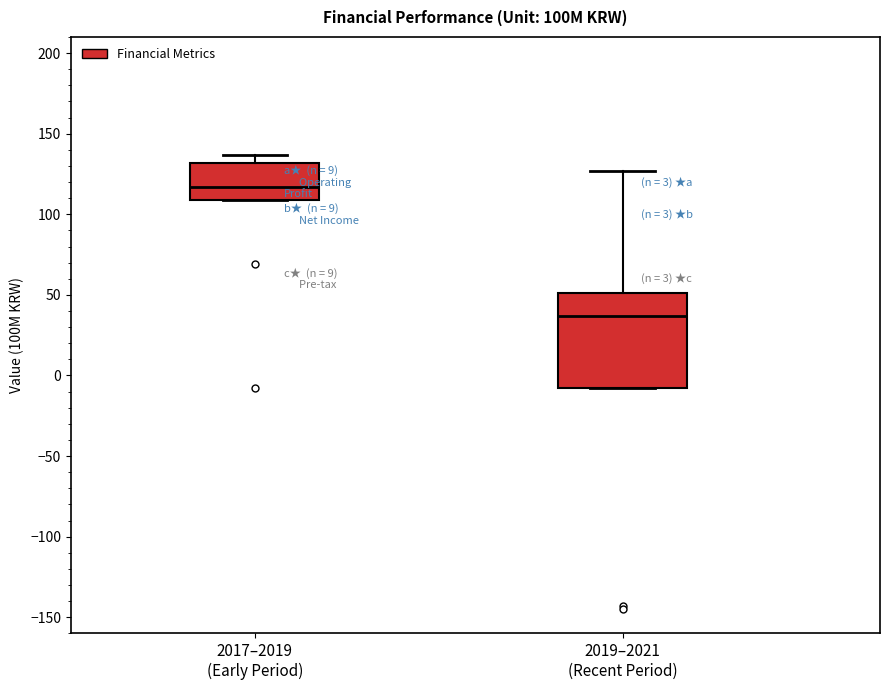

Which box has the highest median line?

2017–2019 (Early Period)